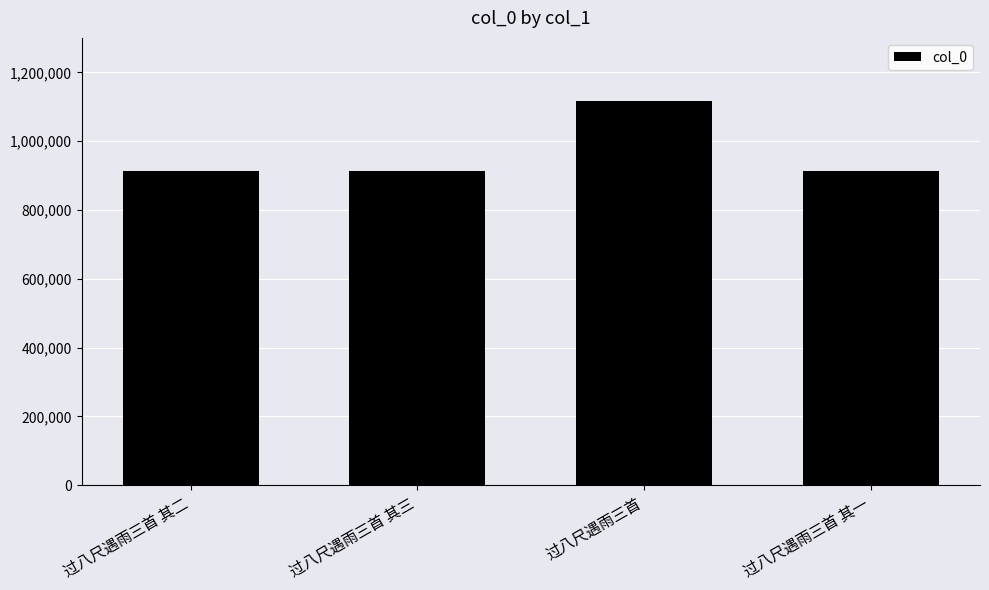

What is the difference between the maximum and minimum values?

203180